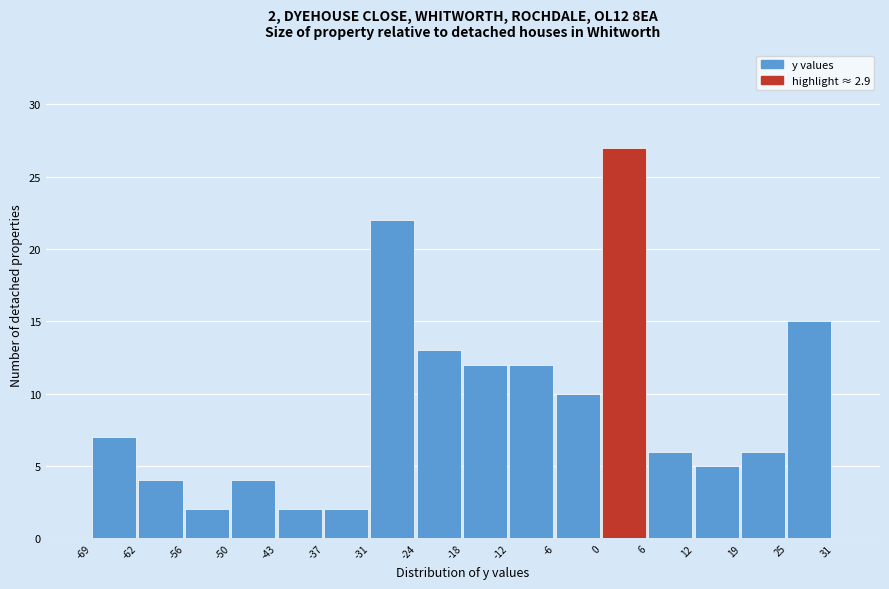

Which range on the x-axis has the tallest bar?

0 to 6